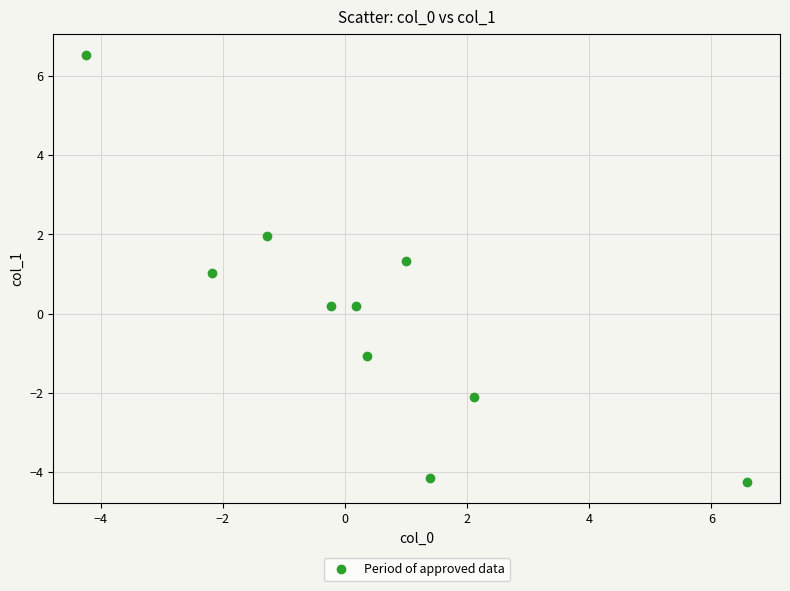

What is the range of Y values (max minus min)?

10.8